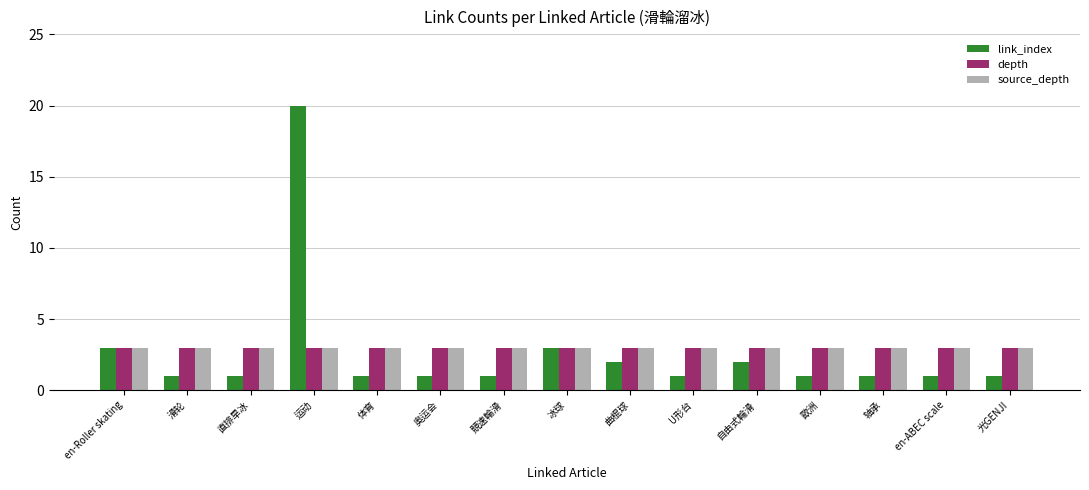

Which series has the widest spread of values?

link_index